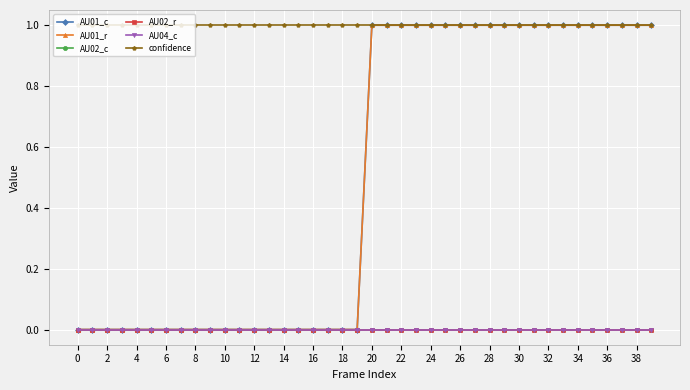

How many AU01_c values are between 0 and 1?

40